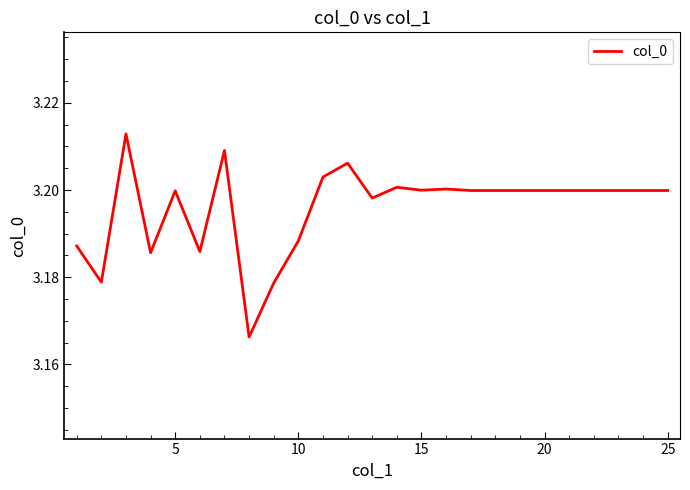

True or false: the data has more than 2 interior local peaks.

True